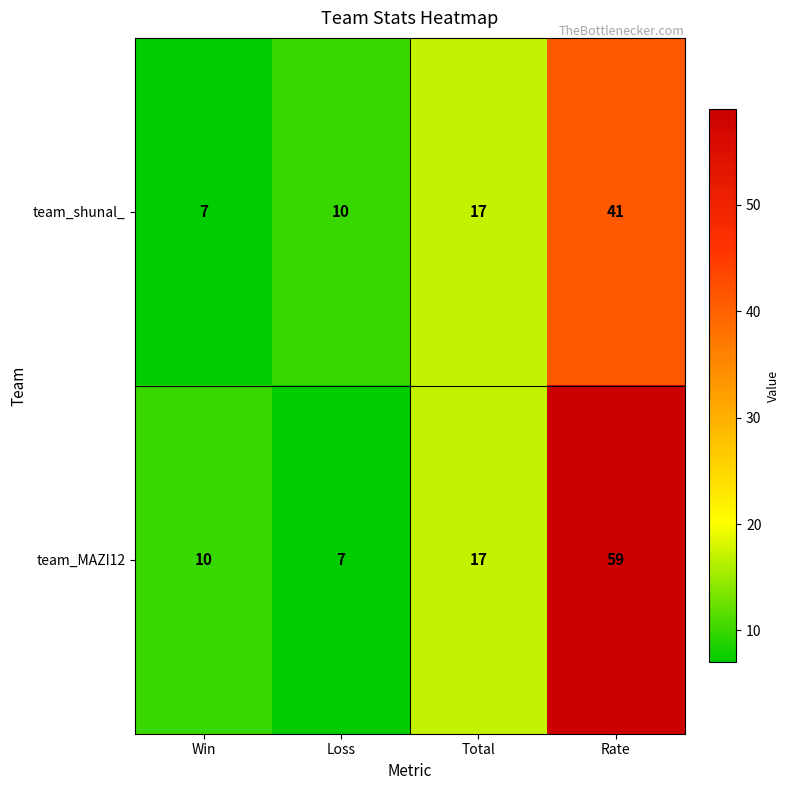

Which series has the widest spread of values?

team_MAZI12